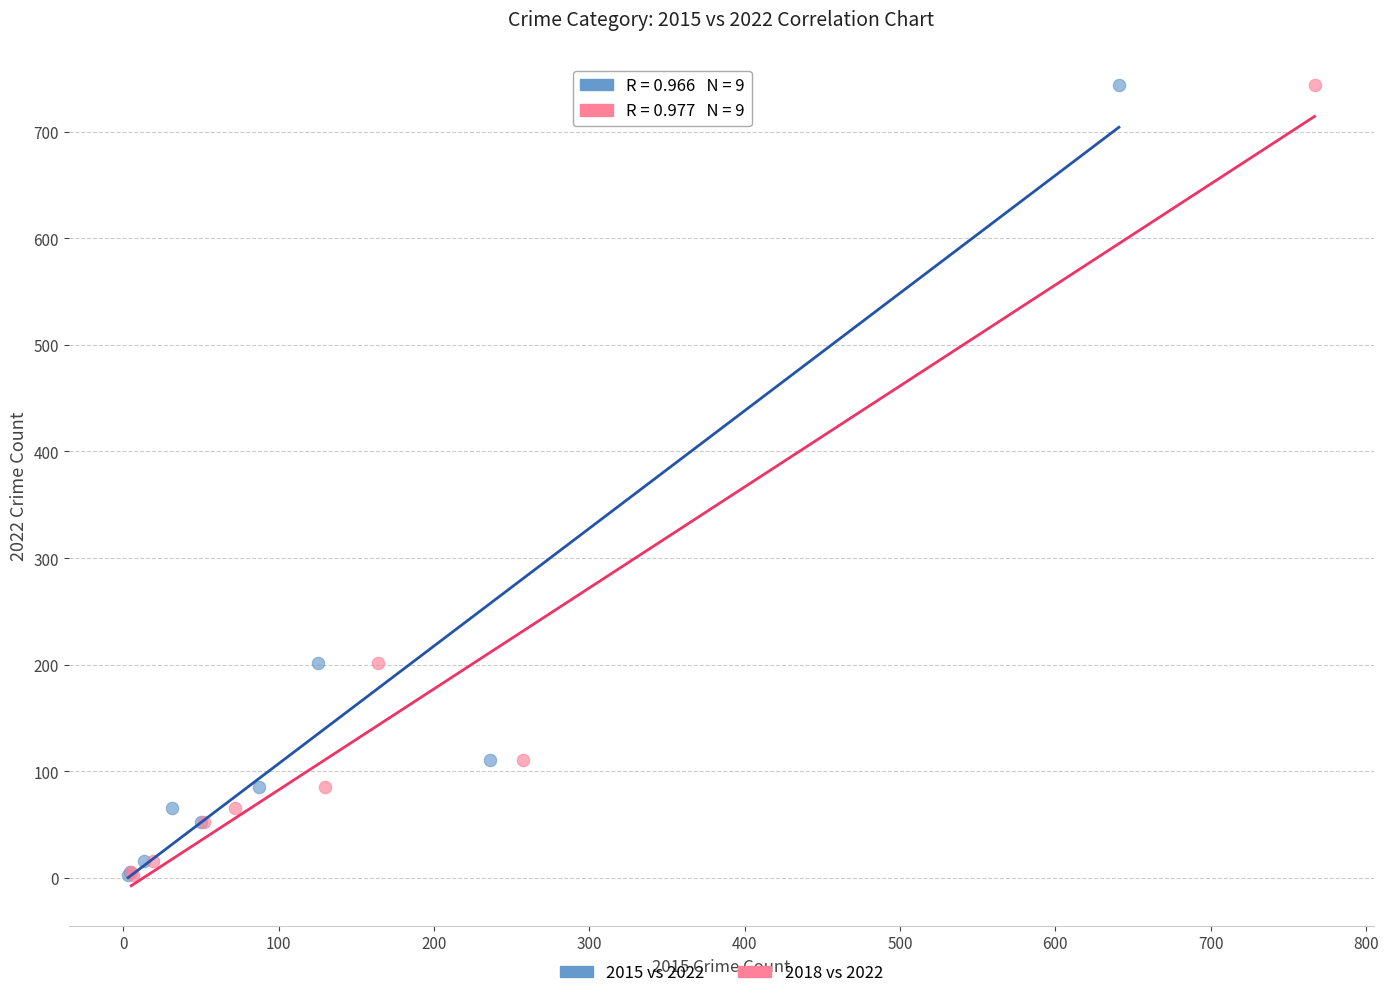

What are all the series names shown in the legend?

2015 vs 2022, 2018 vs 2022